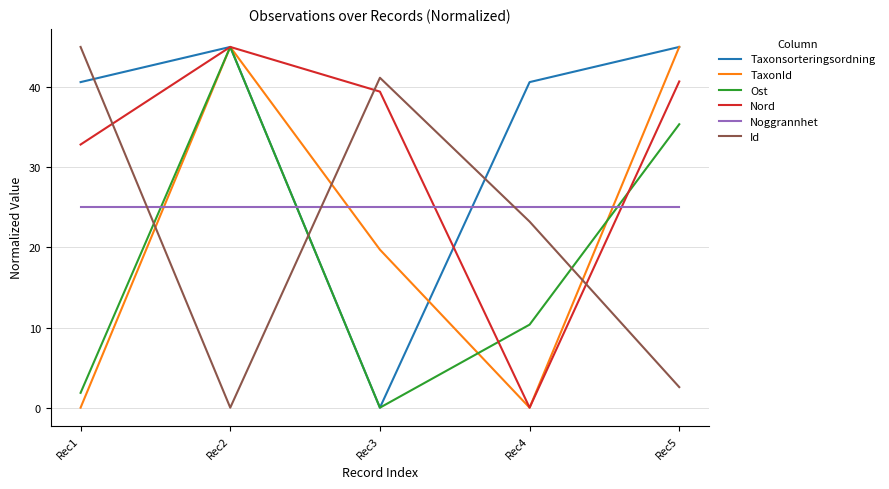

True or false: Id has more than 1 interior local peaks.

False